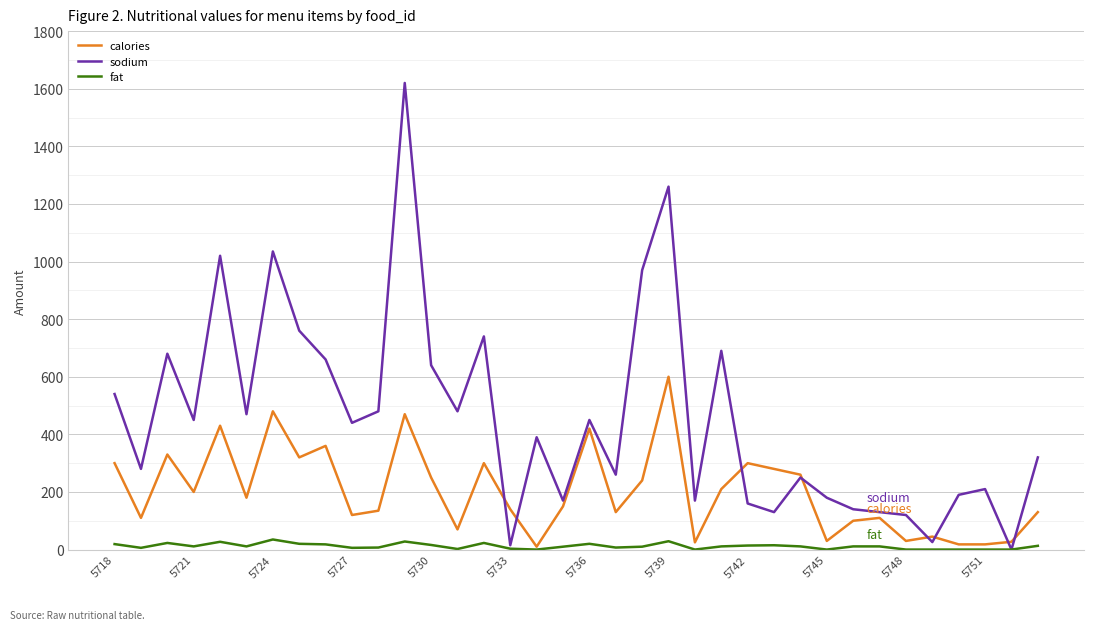

What is the maximum value shown in the chart?

1620